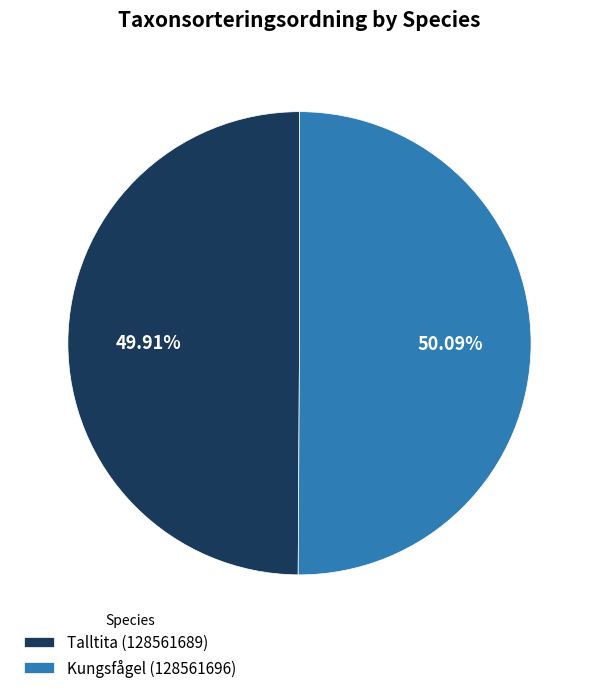

Is there any slice that represents more than half of the pie?

Yes